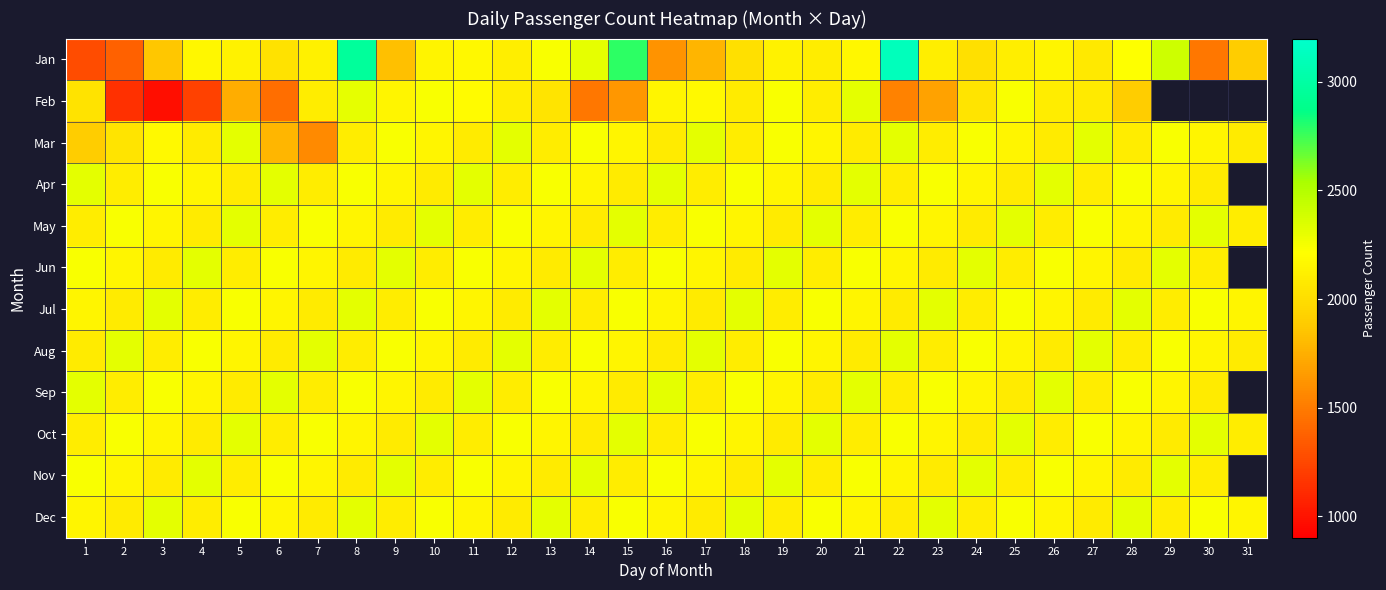

Rank the series by their maximum value, from lowest to highest.

Feb, Mar, Apr, May, Jun, Jul, Aug, Sep, Oct, Nov, Dec, Jan